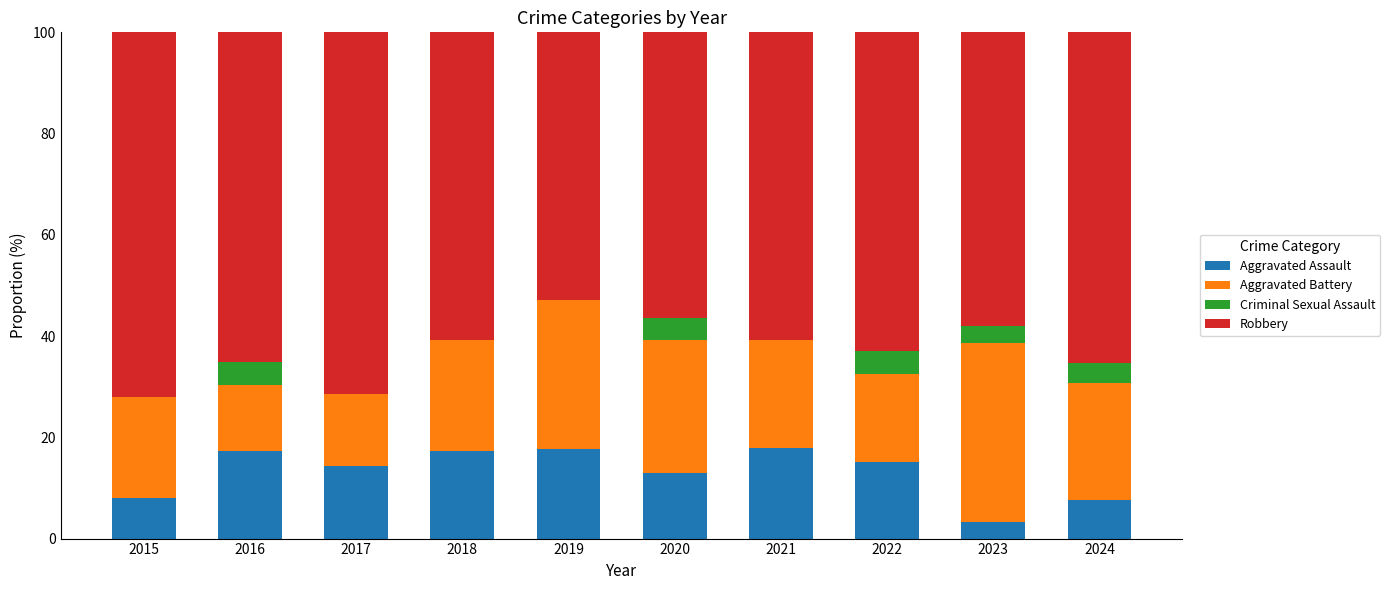

What is the total value across all series at 2021?

100.0